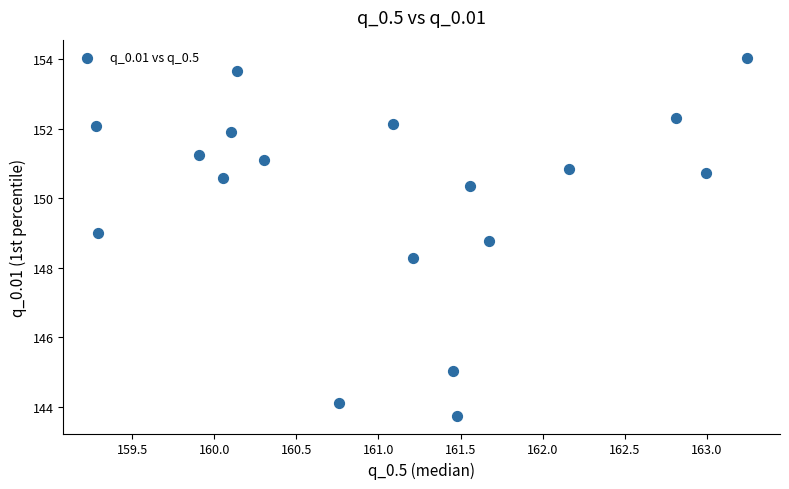

What Y value in the scatter plot is closest to 148?

148.3